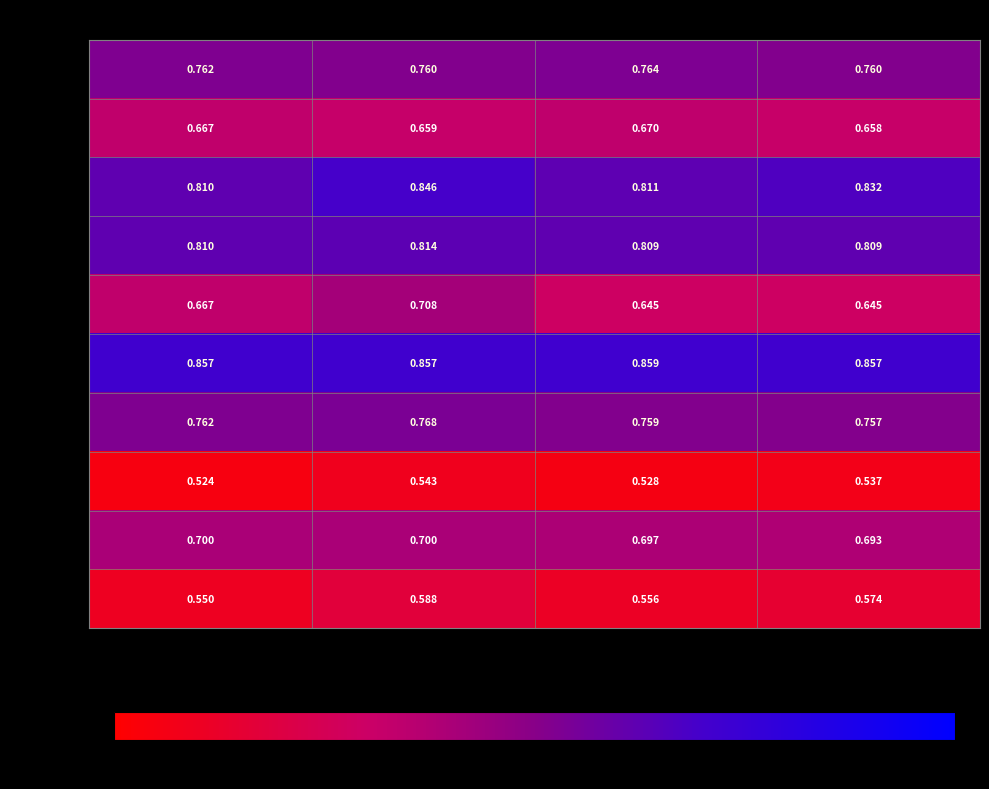

Which series has the largest range (max minus min)?

Fold 5